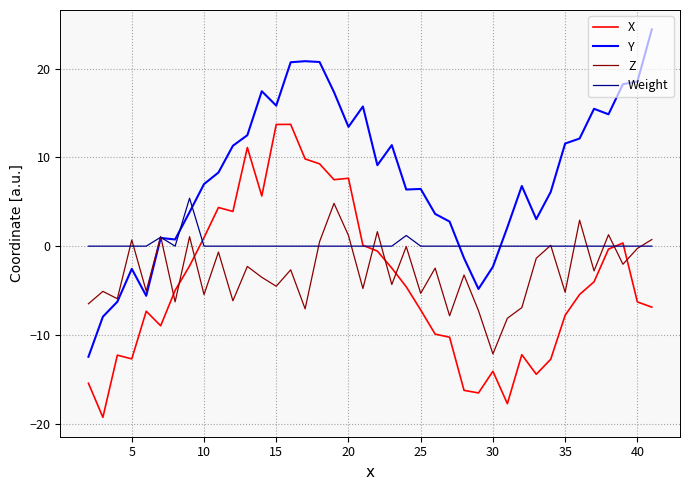

List the series in order of their peak value, lowest first.

Z, Weight, X, Y